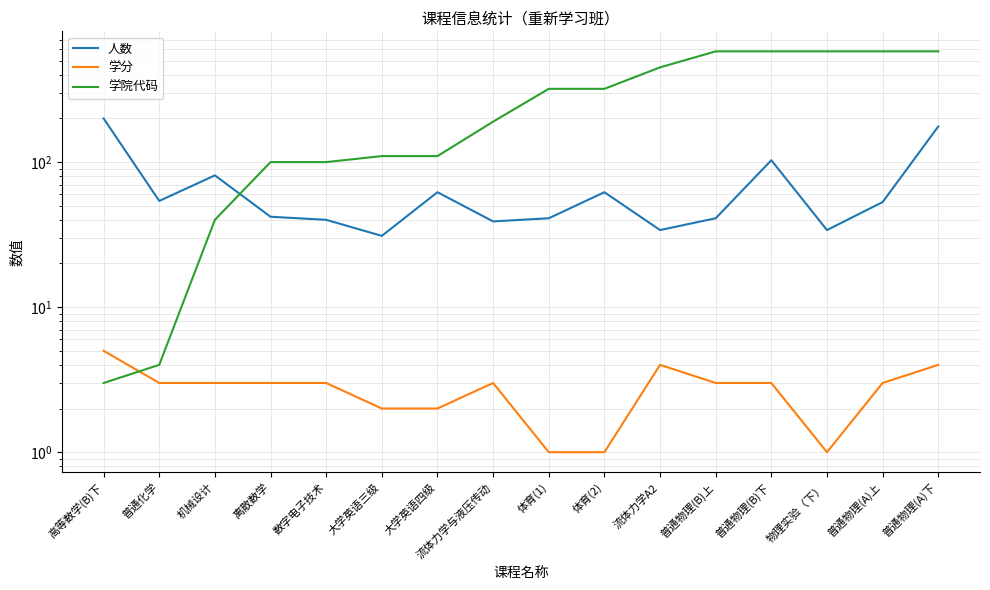

How many values in the 学分 series are below 3?

5